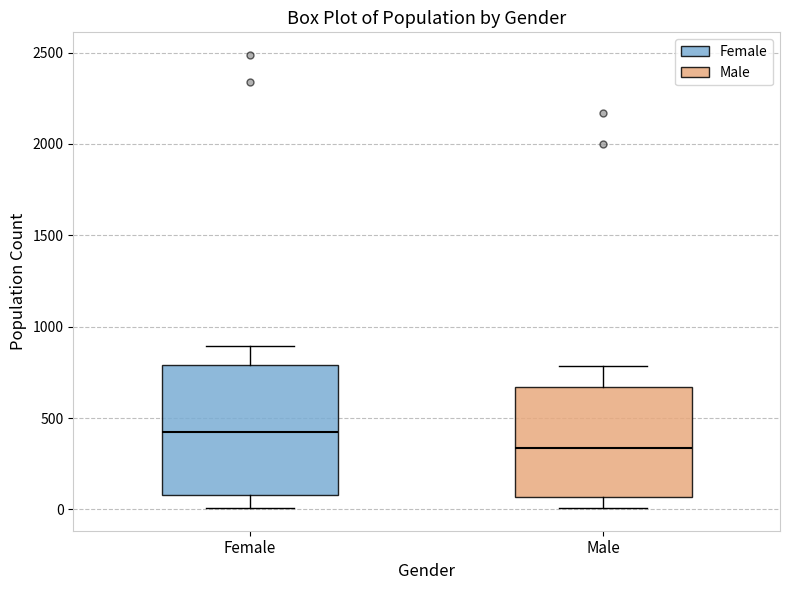

Reading left to right, read every box against the y-axis: the position of its median line, the range the box covers, and the ends of its whiskers. The values are not printed on the chart, so give them approximately, as read against the axis.

Female: median 400, box 100 to 800, whiskers 0 to 900
Male: median 350, box 50 to 650, whiskers 0 to 800